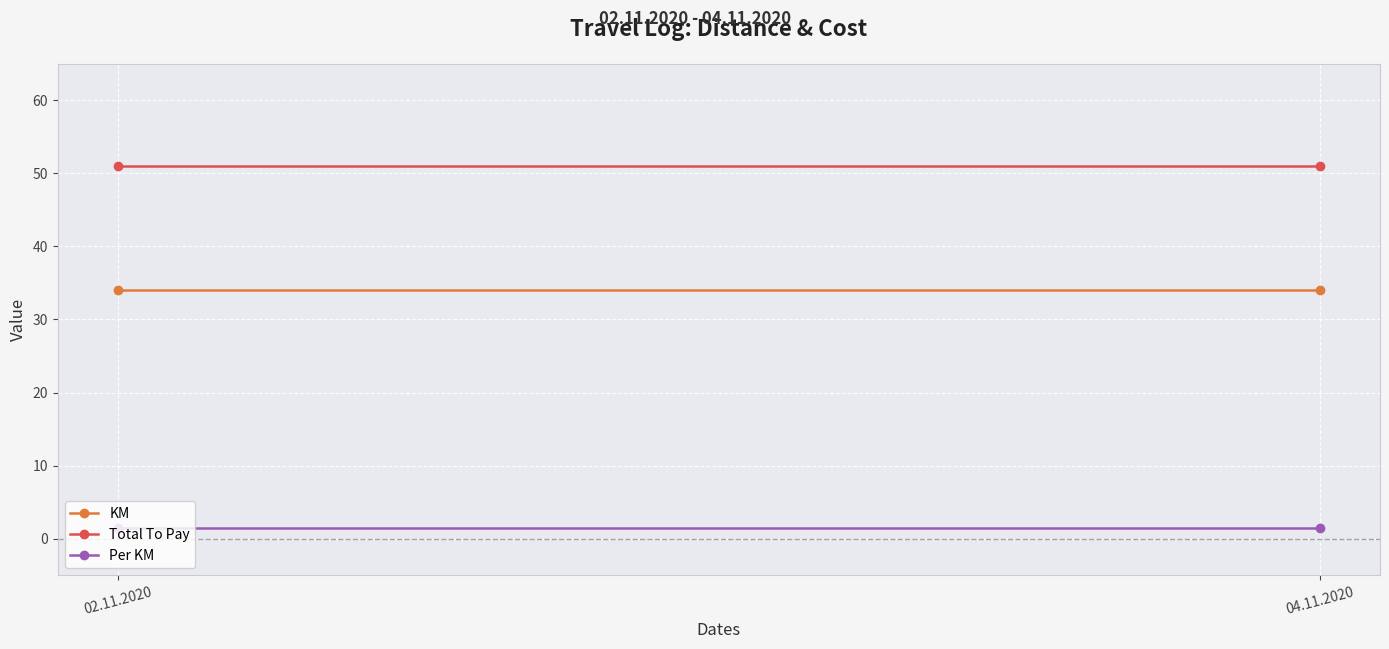

The value of Per KM at 02.11.2020 is 2.4. True or false?

False